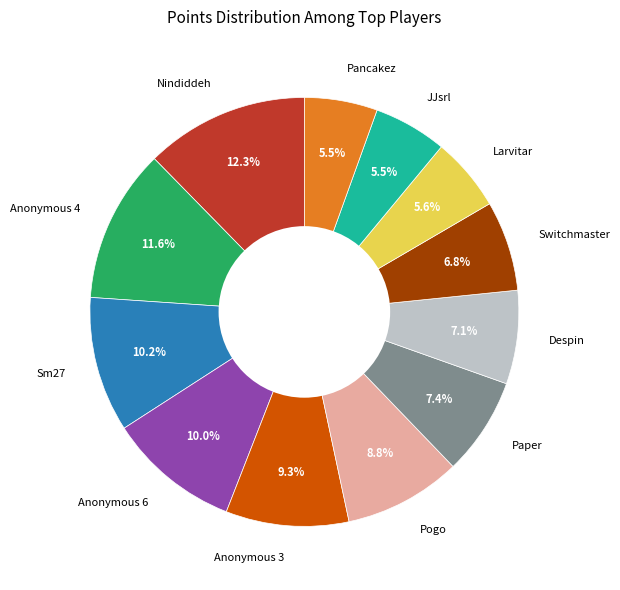

Does Paper represent more than half of the total?

No